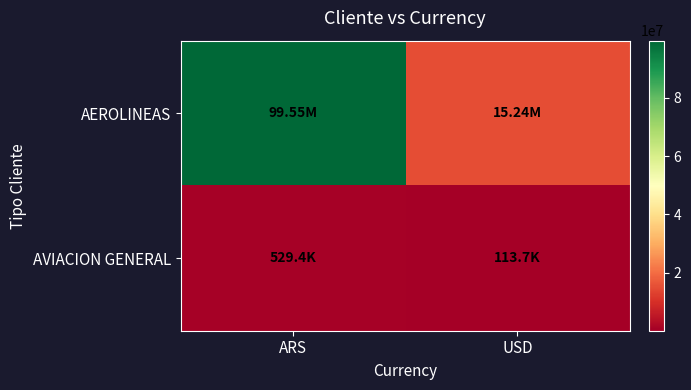

Reading left to right, what are all the values shown in this chart?

AEROLINEAS: ARS=99552235.8	USD=15243275.2
AVIACION GENERAL: ARS=529426.4	USD=113697.4